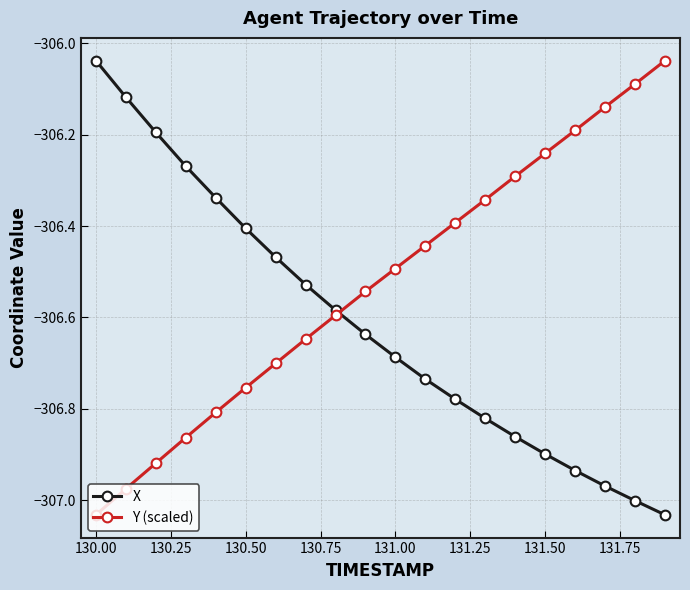

How many times do Y (scaled) and X cross each other?

1